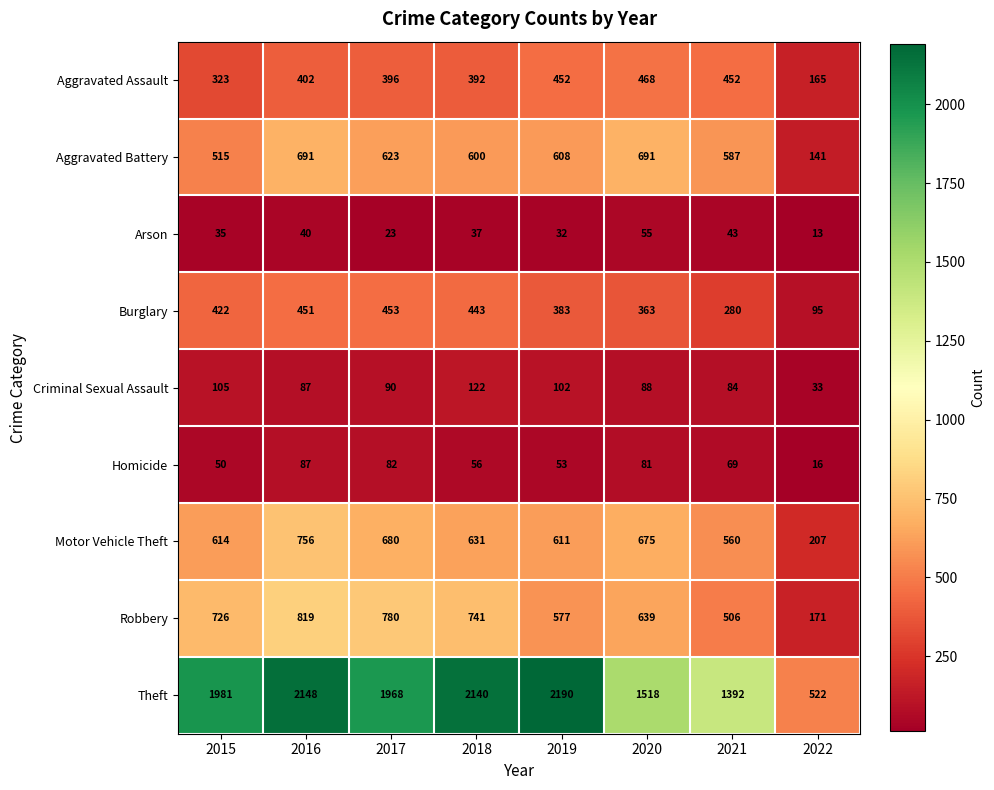

What is the sum of all Theft values?

13859